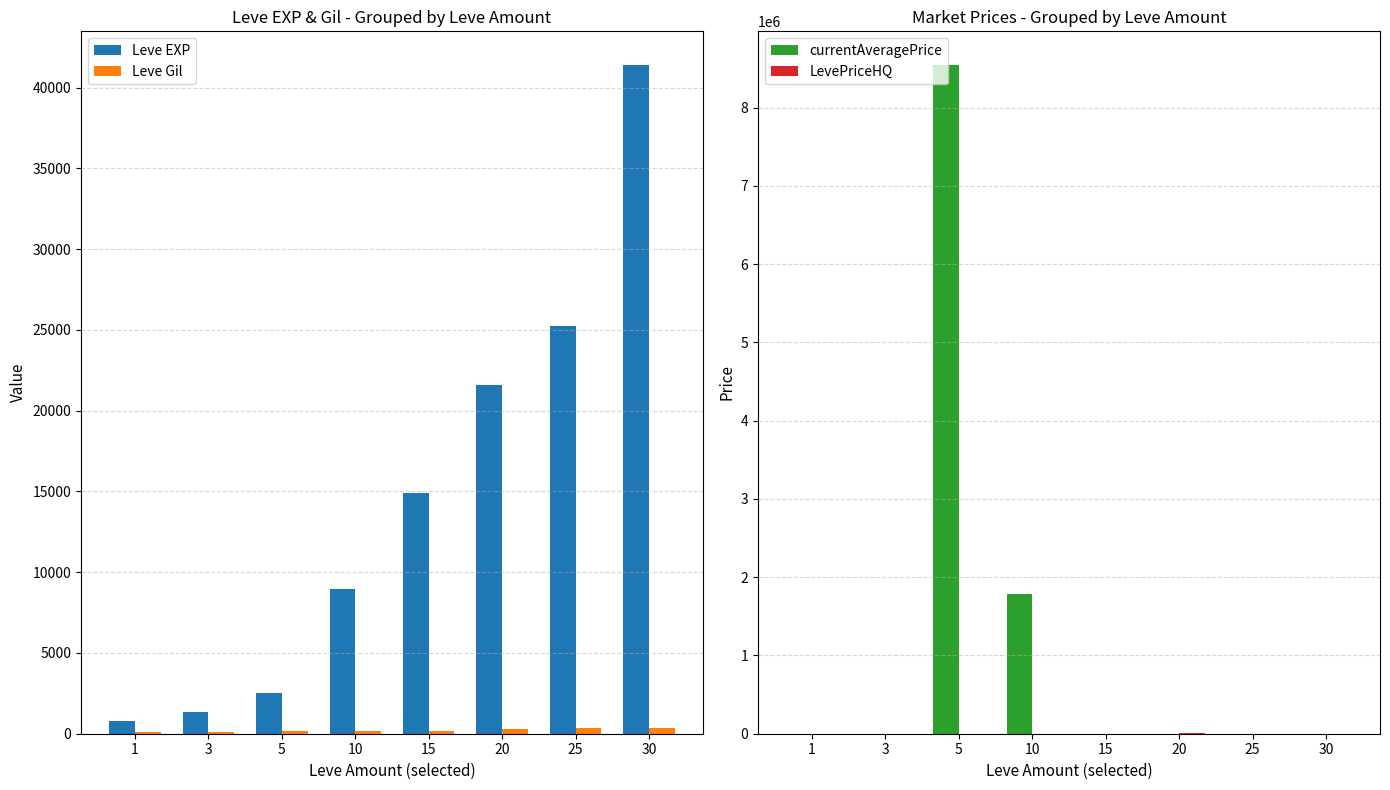

Reading left to right, what are all the values shown in this chart?

Leve EXP: 800.0	1330.0	2490.0	8930.0	14920.0	21600.0	25250.0	41410.0
Leve Gil: 113.0	114.0	139.0	169.0	172.0	281.0	326.0	372.0
currentAveragePrice: 967.1	198.0	8547268.0	1788619.2	459.0	1000.0	904.5	38.6
LevePriceHQ: 253.6	454.5	900.0	0.0	1592.2	3000.0	756.8	0.0